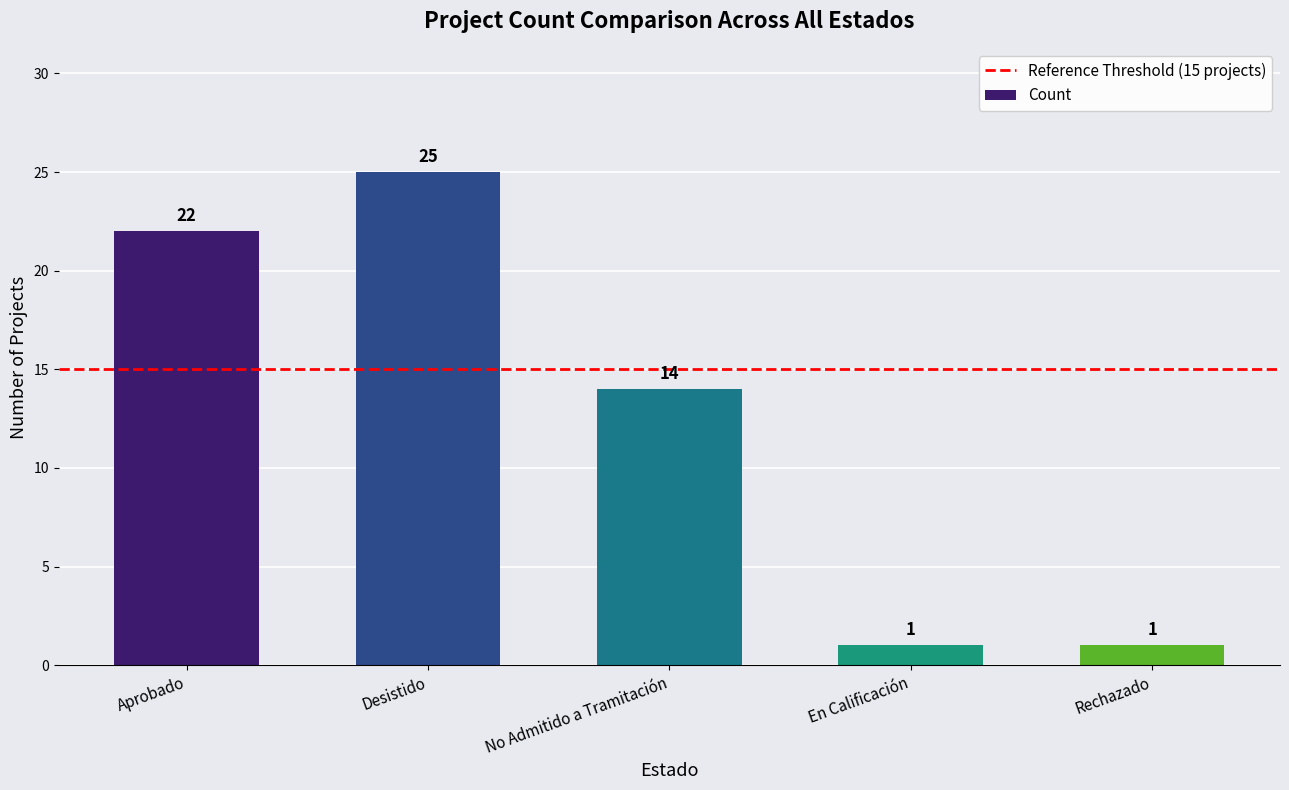

What is the difference between the maximum and minimum values?

24